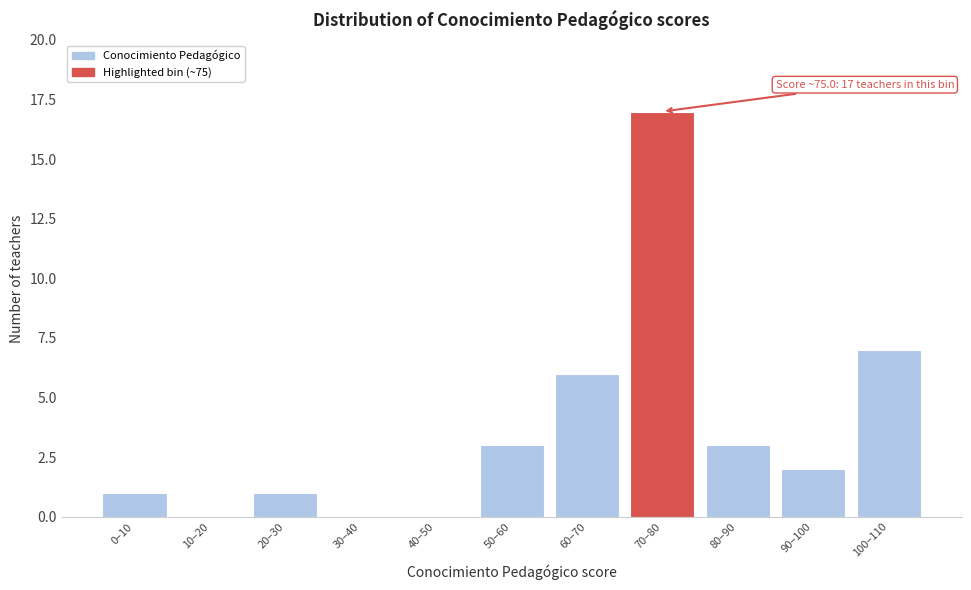

Reading right to left, list all the values displayed in this chart.

100–110=7	90–100=2	80–90=3	70–80=17	60–70=6	50–60=3	40–50=0	30–40=0	20–30=1	10–20=0	0–10=1